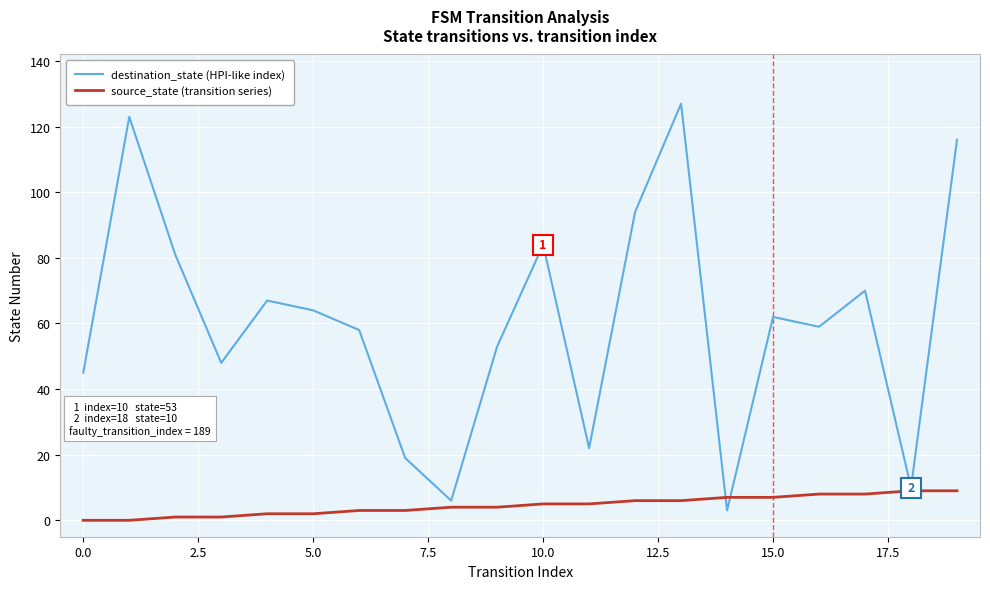

Which series has the largest total across all categories?

destination_state (HPI-like index)